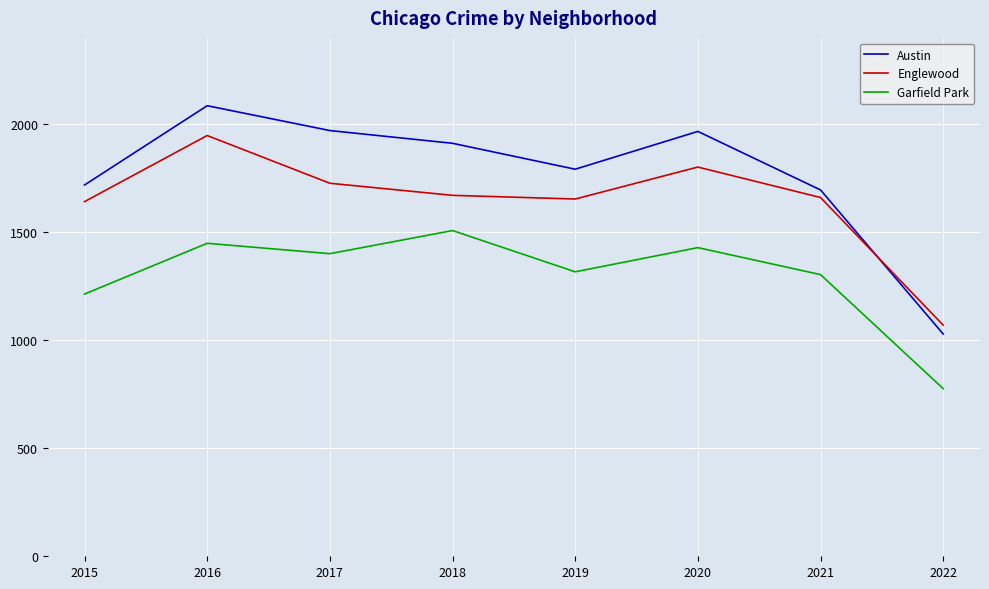

Where do Englewood and Austin first cross each other?

2021 and 2022